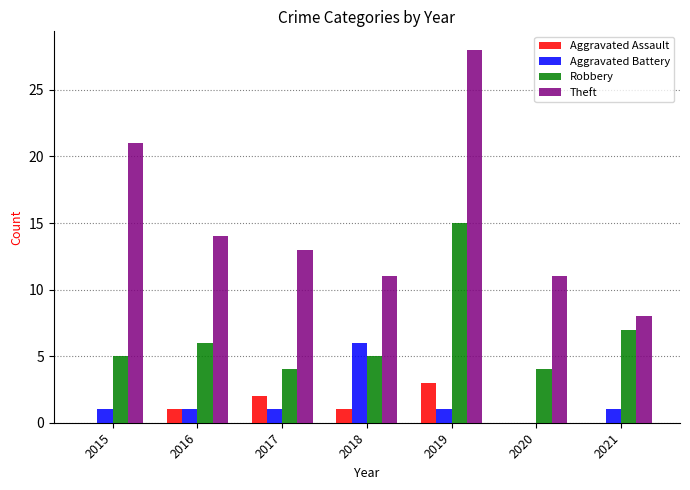

Which series has the widest spread of values?

Theft